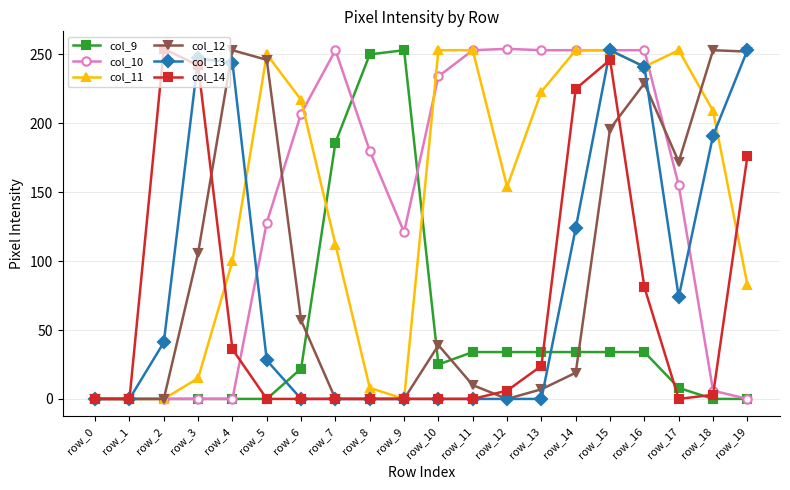

Which series has the largest total across all categories?

col_11